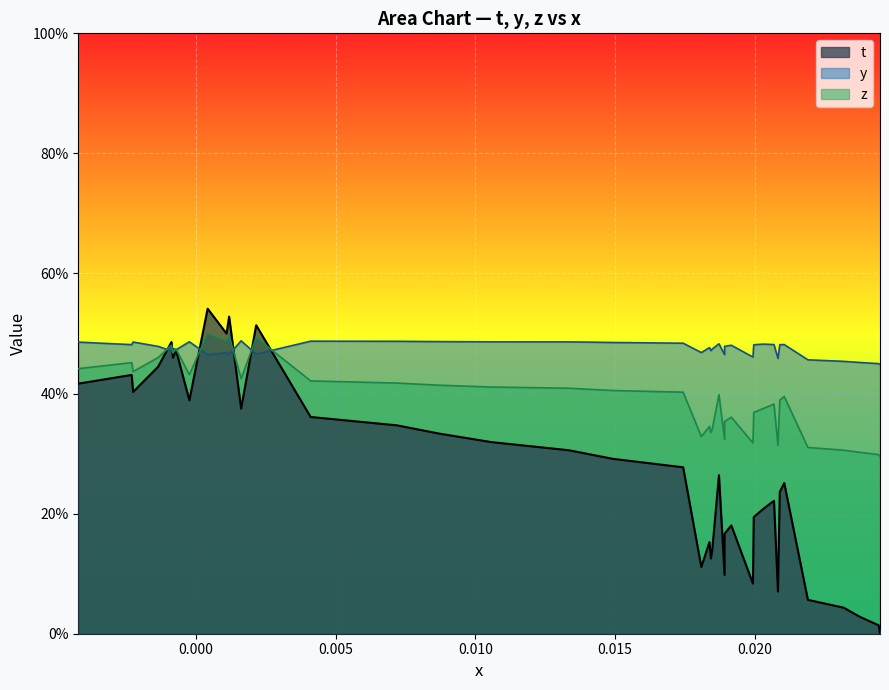

Does the chart display data point markers on the line(s)?

No